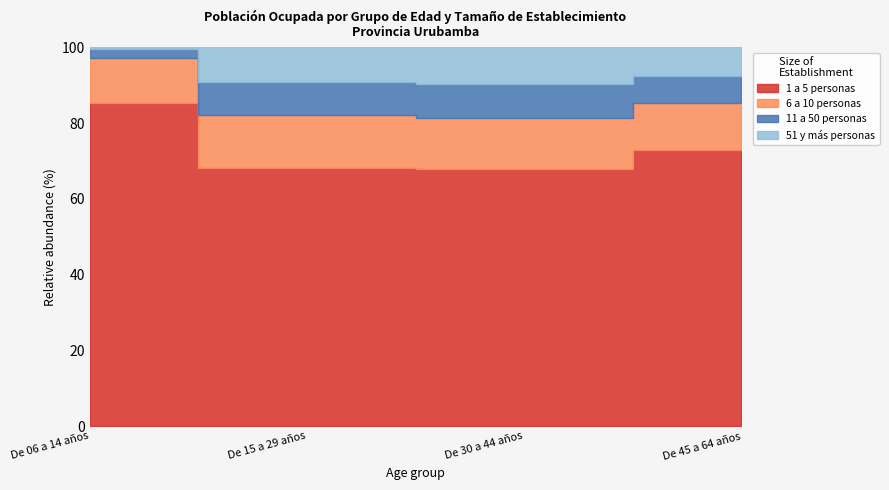

At which category does 11 a 50 personas reach its first local peak?

De 30 a 44 años